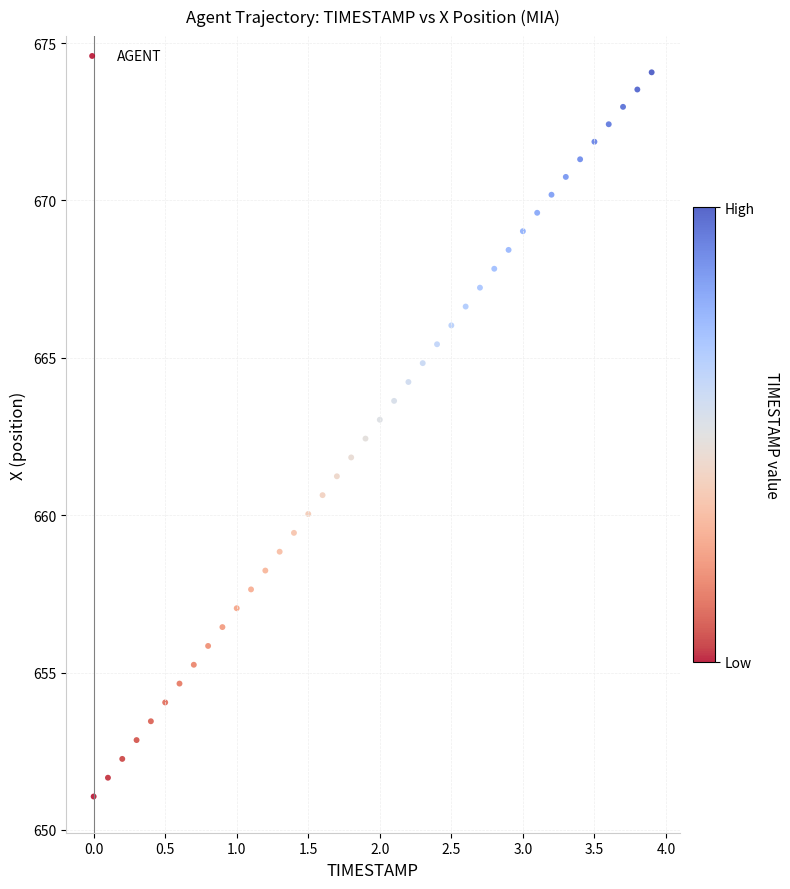

What is the range of Y values (max minus min)?

23.0